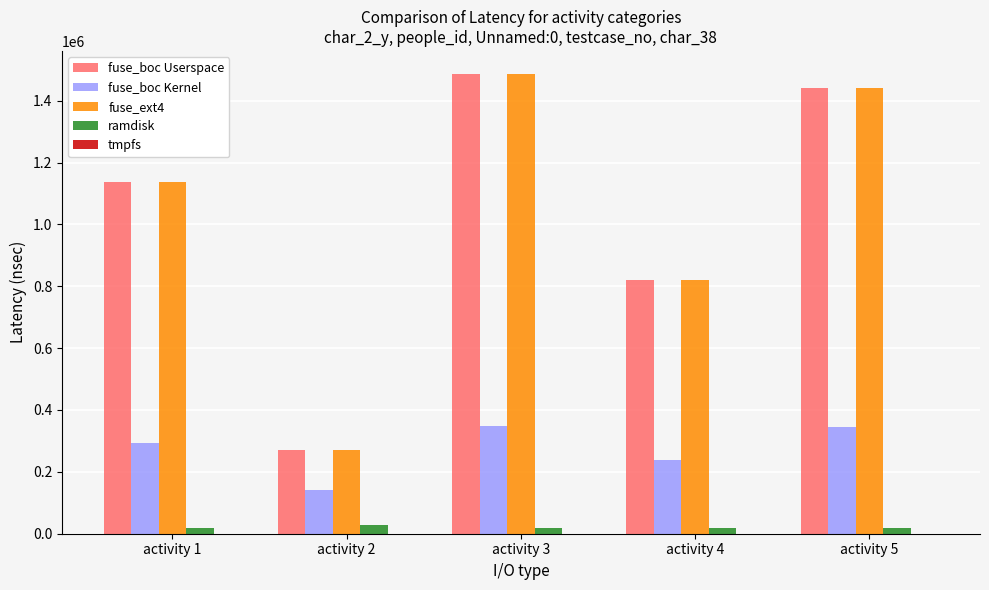

Which label corresponds to the largest value in the chart?

activity 3